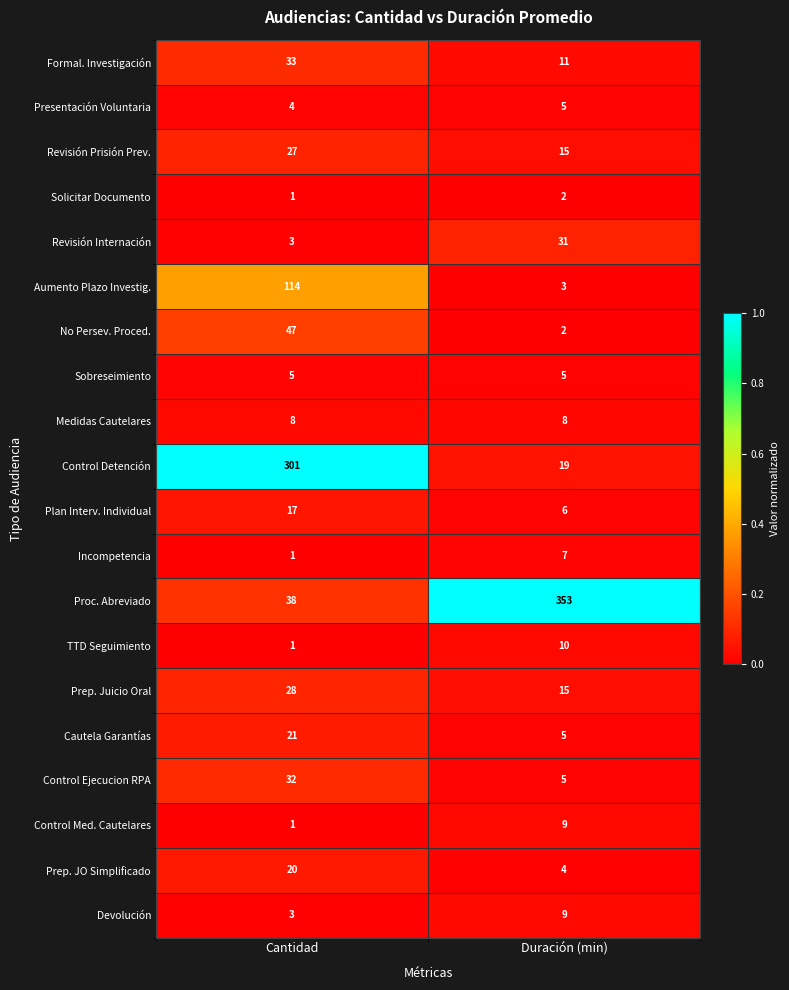

What is the sum of all Revisión Prisión Prev. values?

42